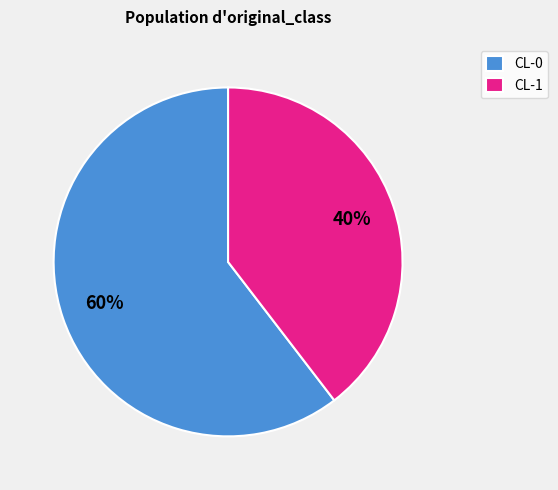

True or false: CL-1 accounts for 40% of the total.

True